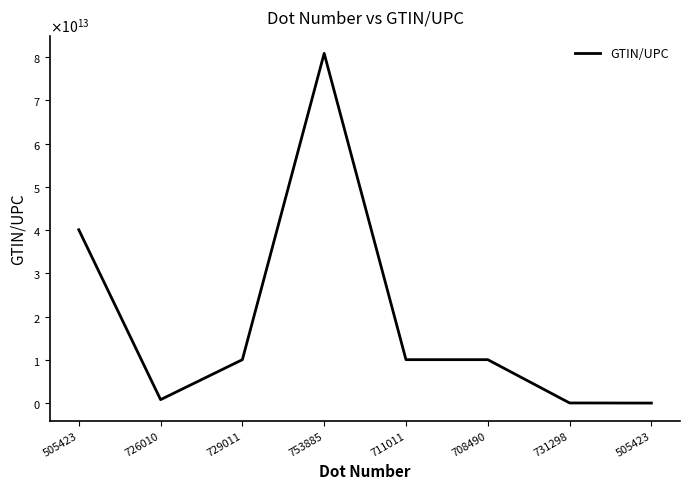

List the labels in order of value, smallest first.

505423, 731298, 726010, 729011, 711011, 708490, 505423, 753885